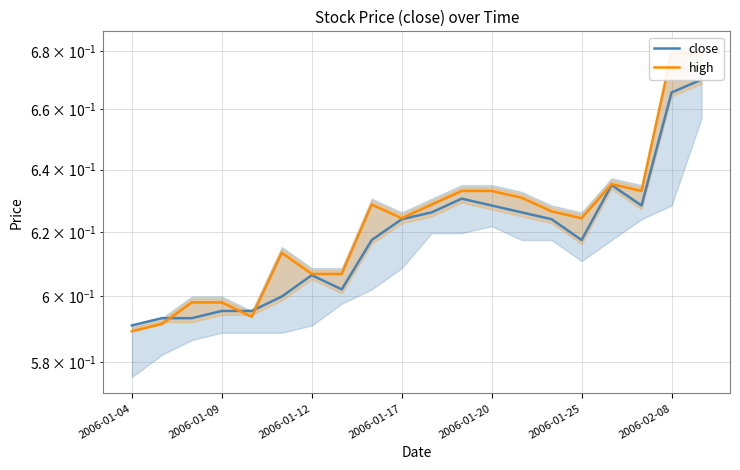

At 2006-01-09, list the series in order from largest to smallest.

high, close